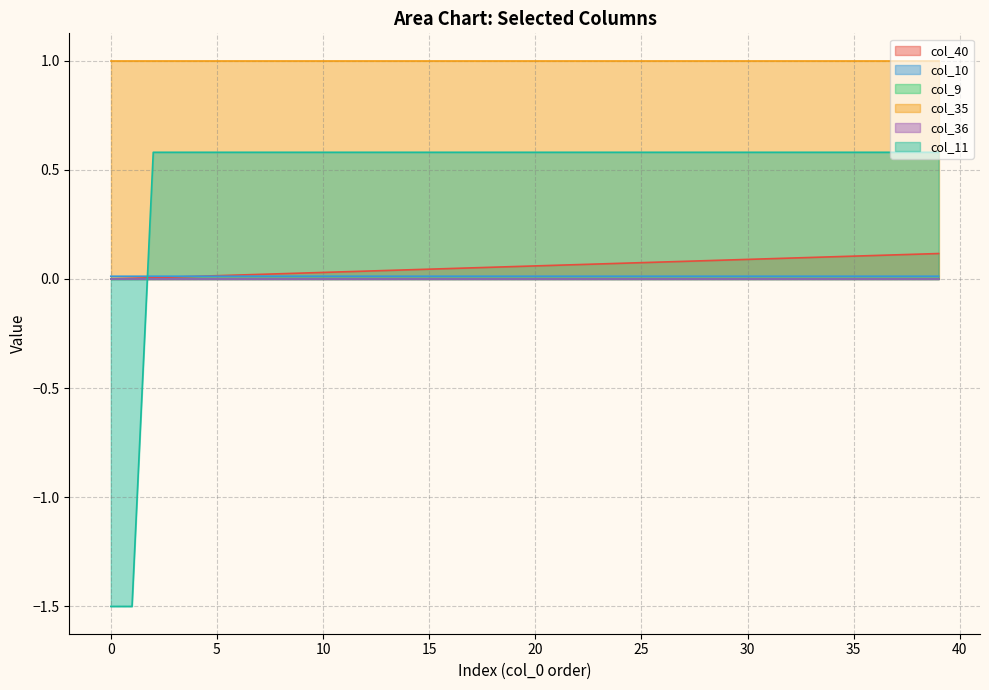

Is the value of col_10 at 30 greater than the value of col_40 at 26?

Yes